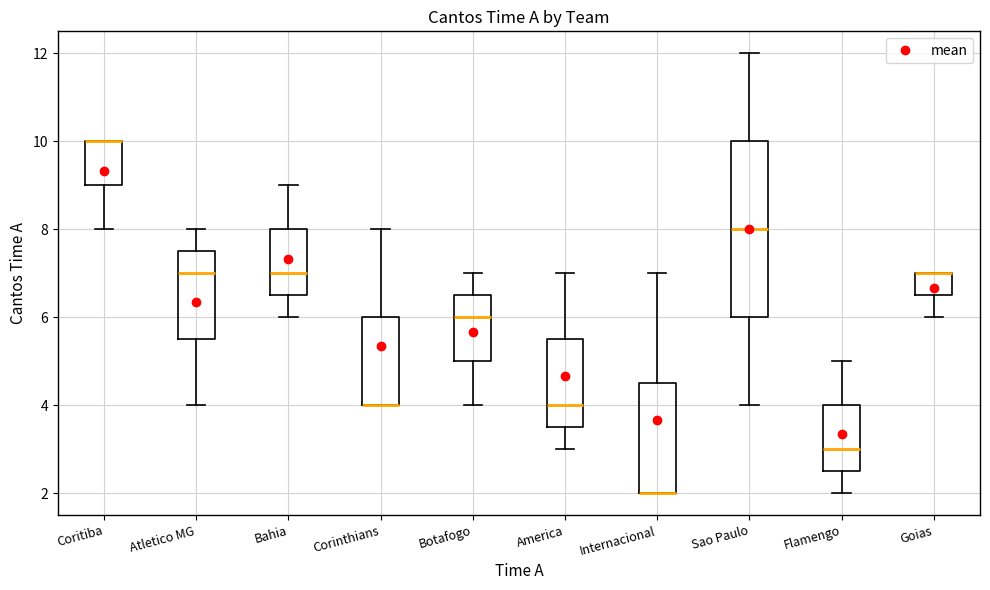

Where does the median line of the box for Sao Paulo sit on the y-axis? The values are not printed on the chart, so give them approximately, as read against the axis.

8.0